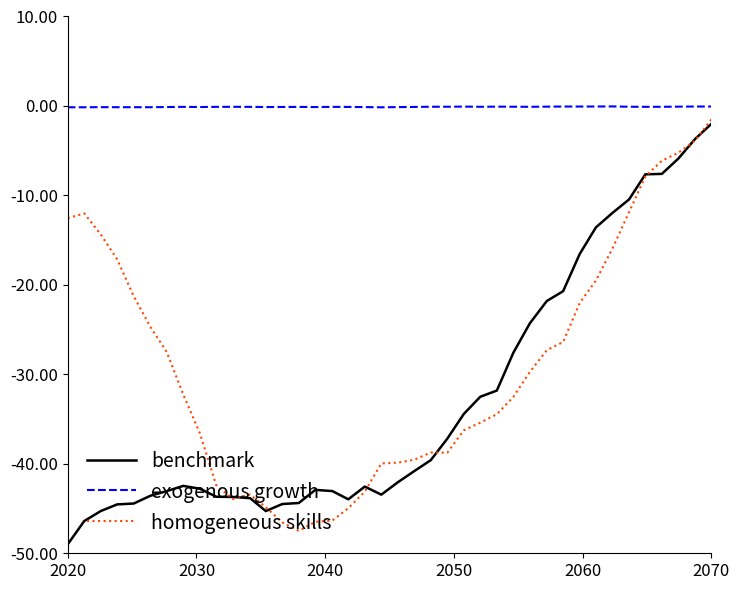

True or false: exogenous growth and homogeneous skills cross at least once.

False